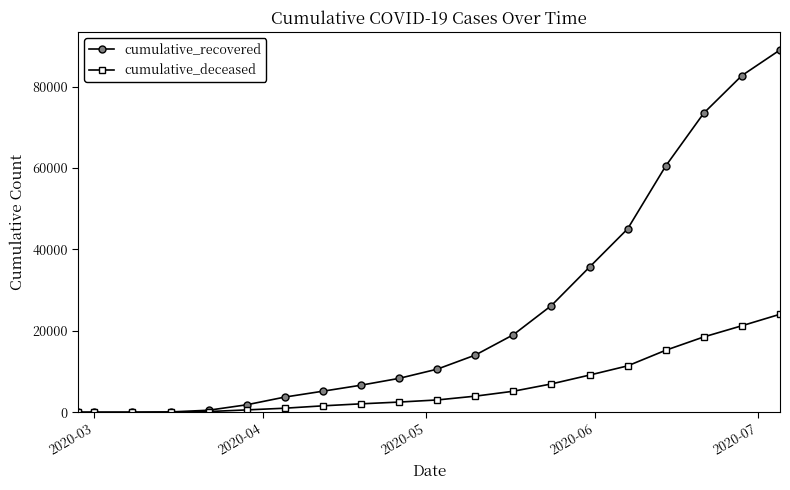

Which series has the widest spread of values?

cumulative_recovered